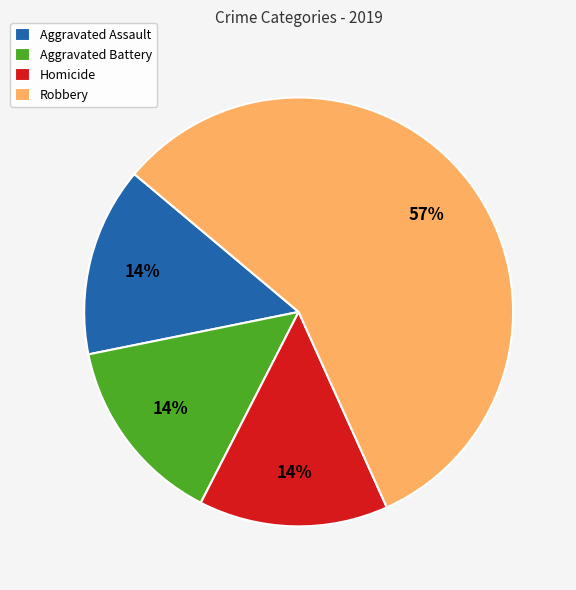

Does Robbery represent more than half of the total?

Yes